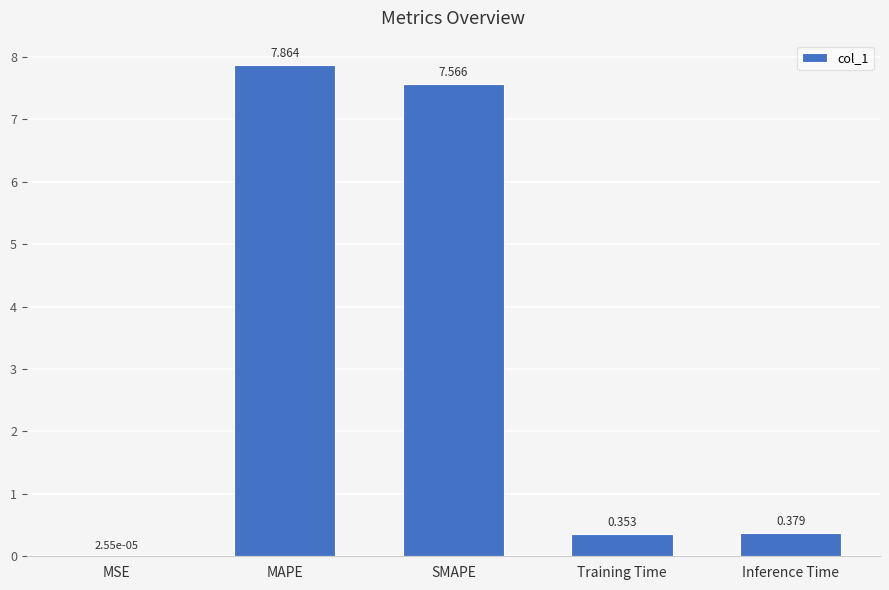

Which category has the highest value across all series?

MAPE